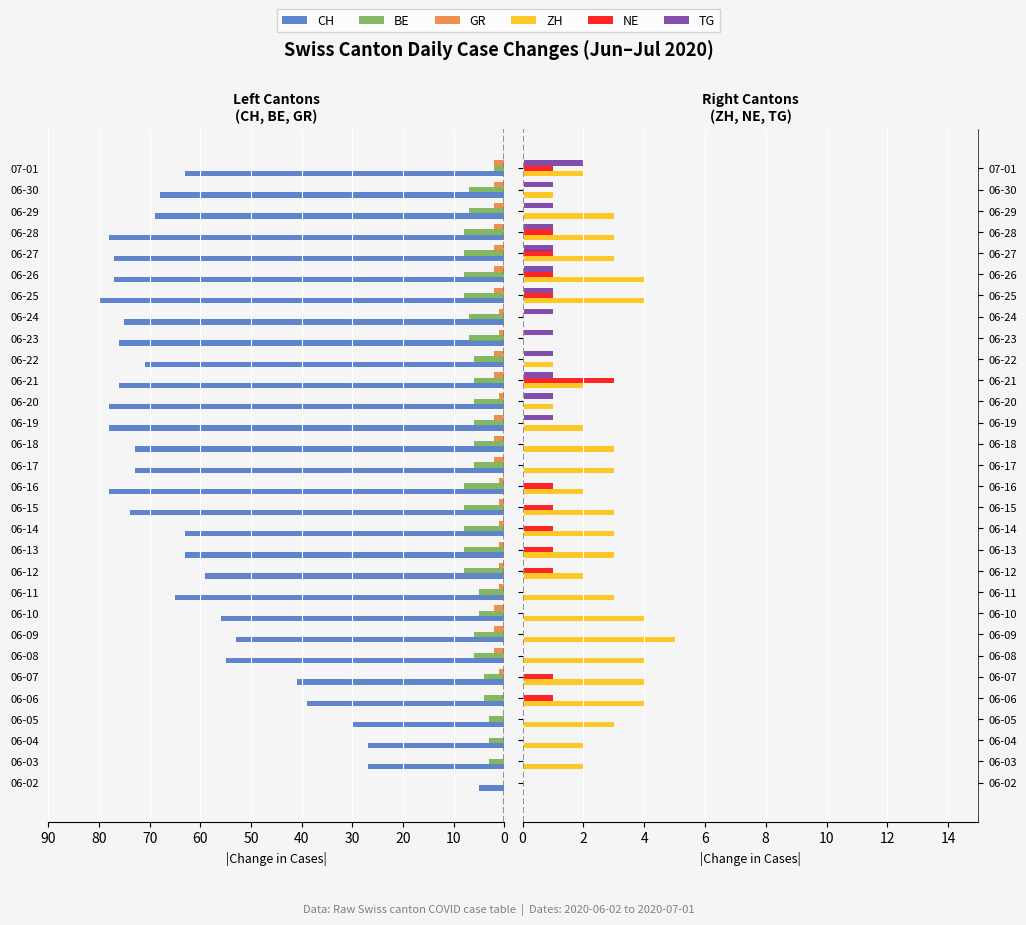

Count the number of categories in the chart.

30